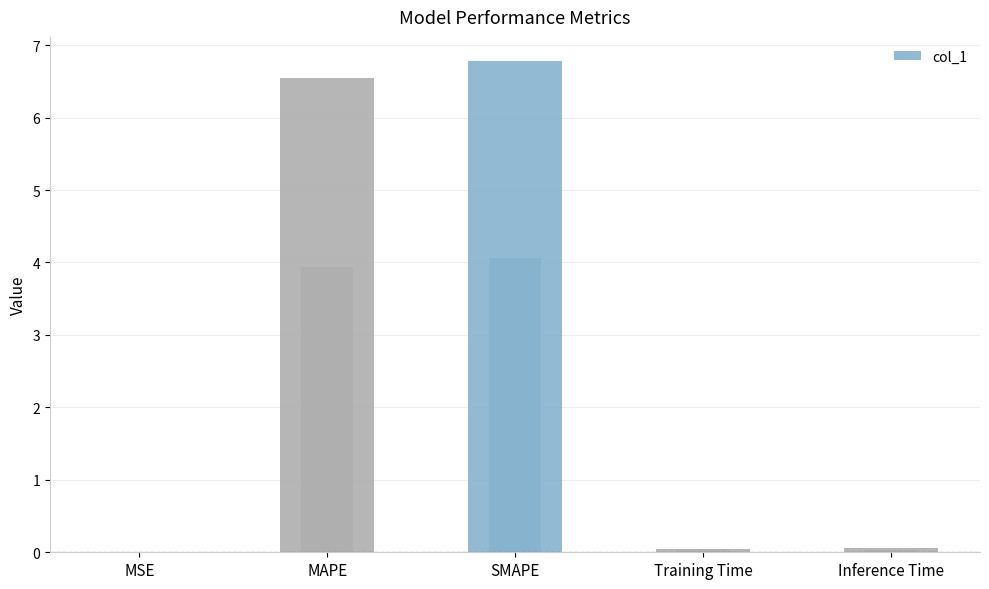

What is the value of the 3rd bar from the left?

6.8